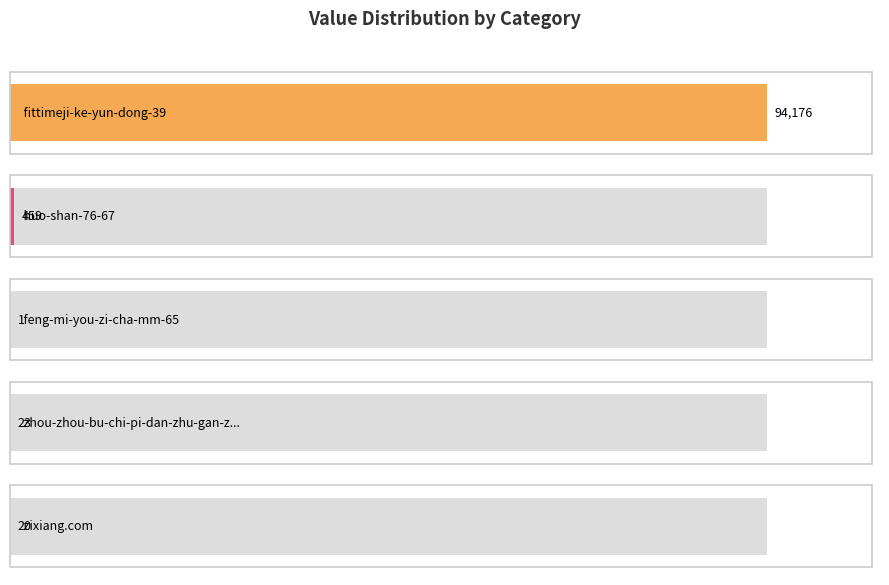

Approximately how many times larger is the value at fittimeji-ke-yun-dong-39 compared to zhou-zhou-bu-chi-pi-dan-zhu-gan-zhou?

4094.6